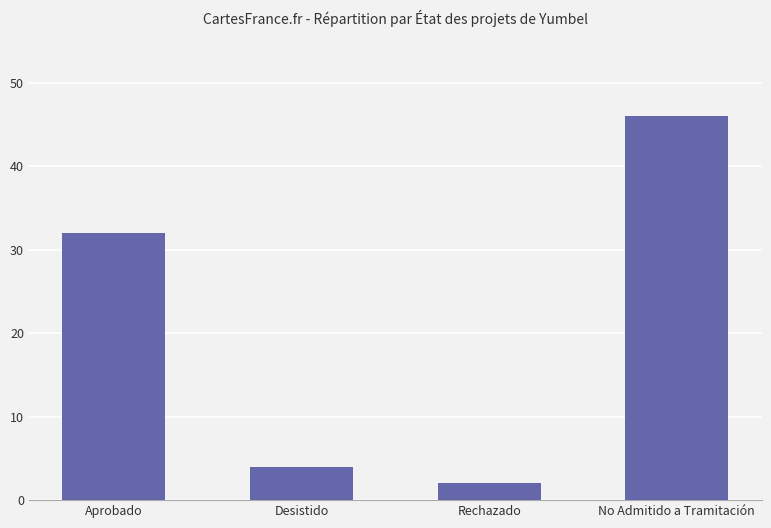

Count the number of categories in the chart.

4